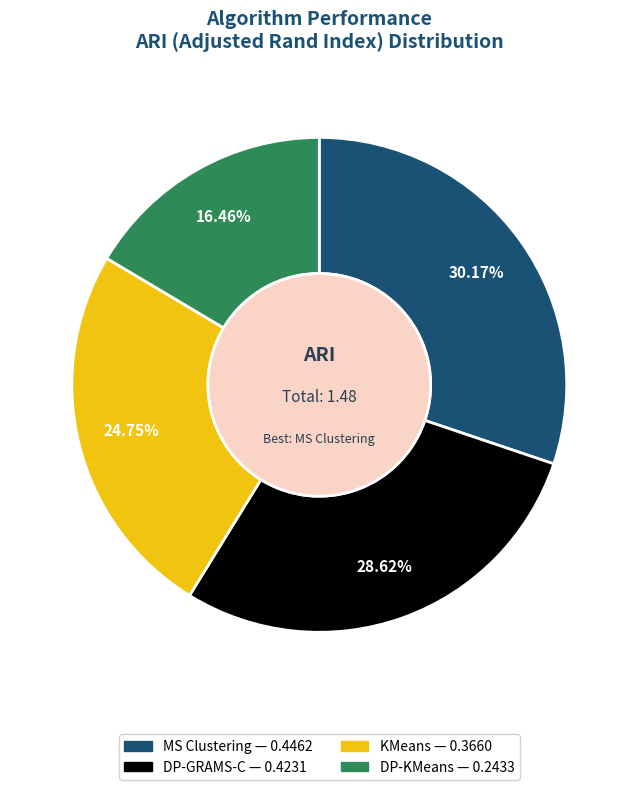

How many segments does this pie chart have?

4